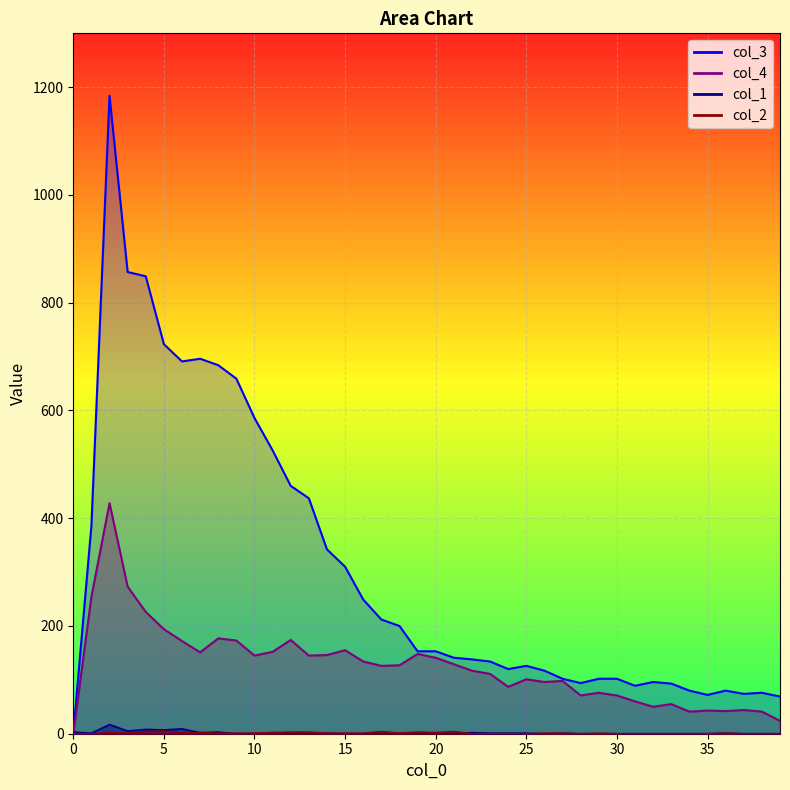

Rank the categories by col_2 value from highest to lowest.

5, 4, 17, 21, 12, 13, 19, 2, 6, 7, 11, 20, 3, 8, 9, 10, 14, 15, 16, 18, 26, 27, 29, 36, 0, 1, 22, 23, 24, 25, 28, 30, 31, 32, 33, 34, 35, 37, 38, 39